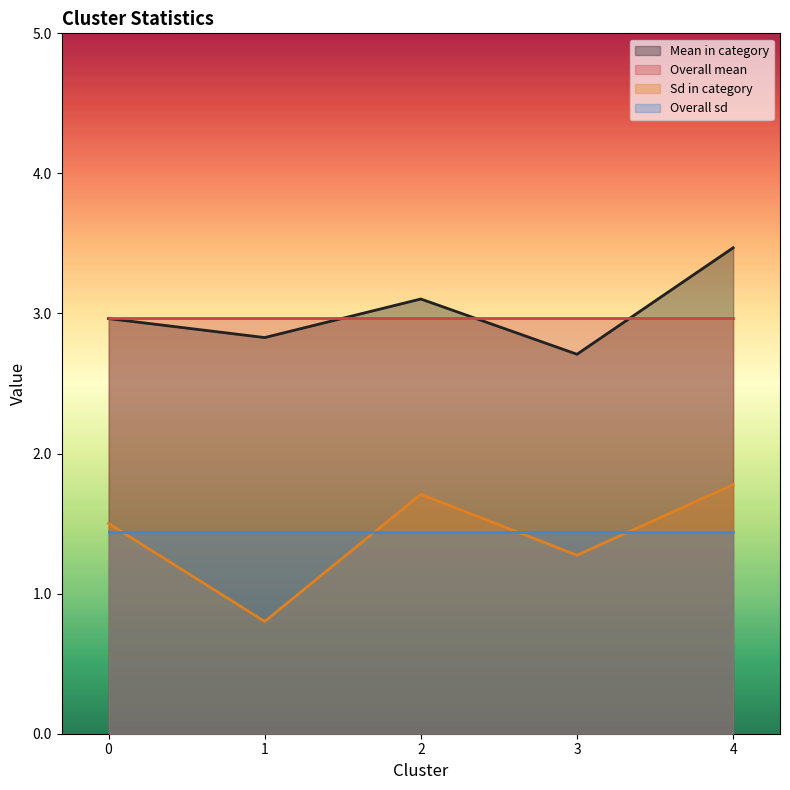

Reading left to right, what are all the values shown in this chart?

Mean in category: 0=3.0	1=2.8	2=3.1	3=2.7	4=3.5
Sd in category: 0=1.5	1=0.8	2=1.7	3=1.3	4=1.8